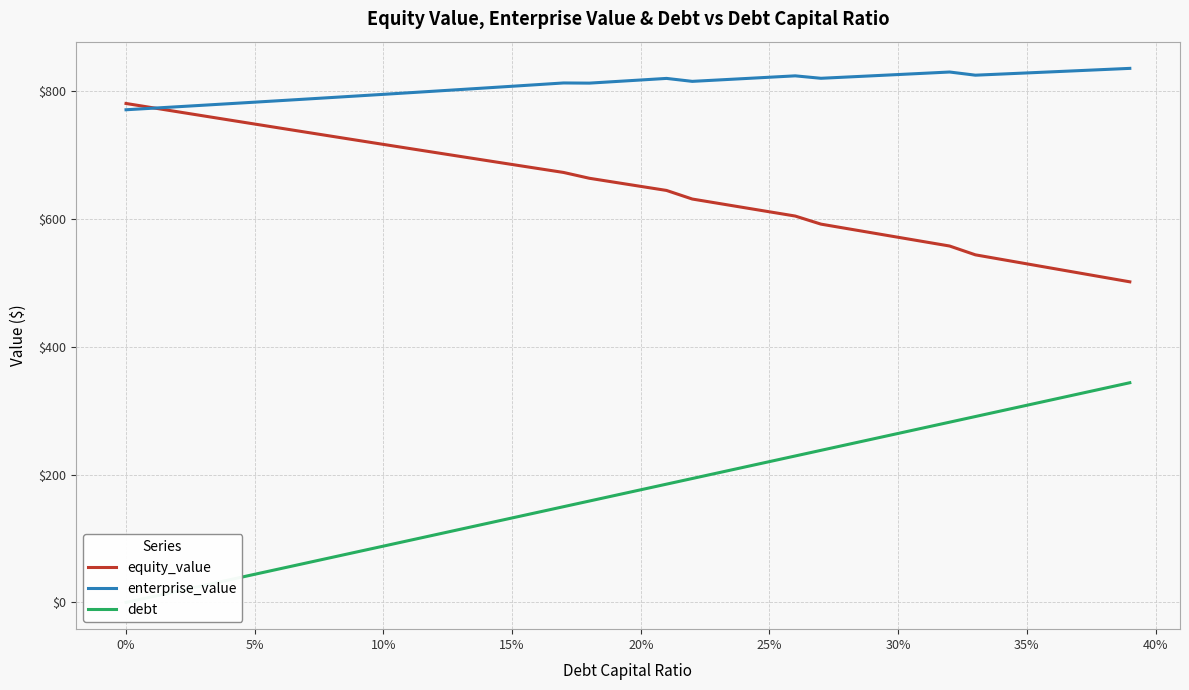

What is the sum of all enterprise_value values?

32363.7